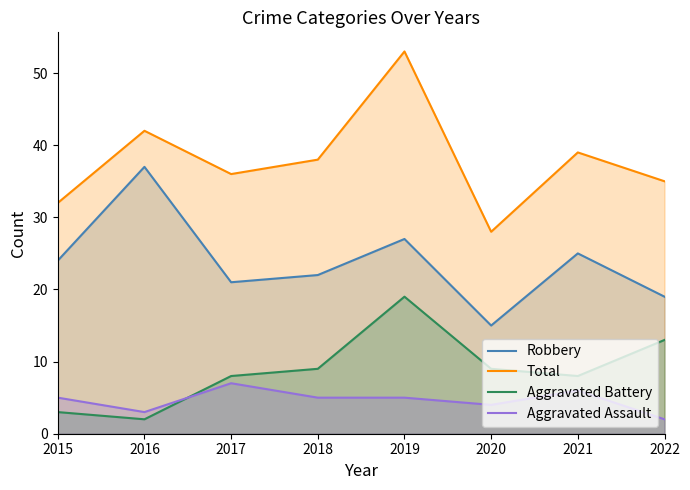

At how many categories does at least one series exceed 21?

8